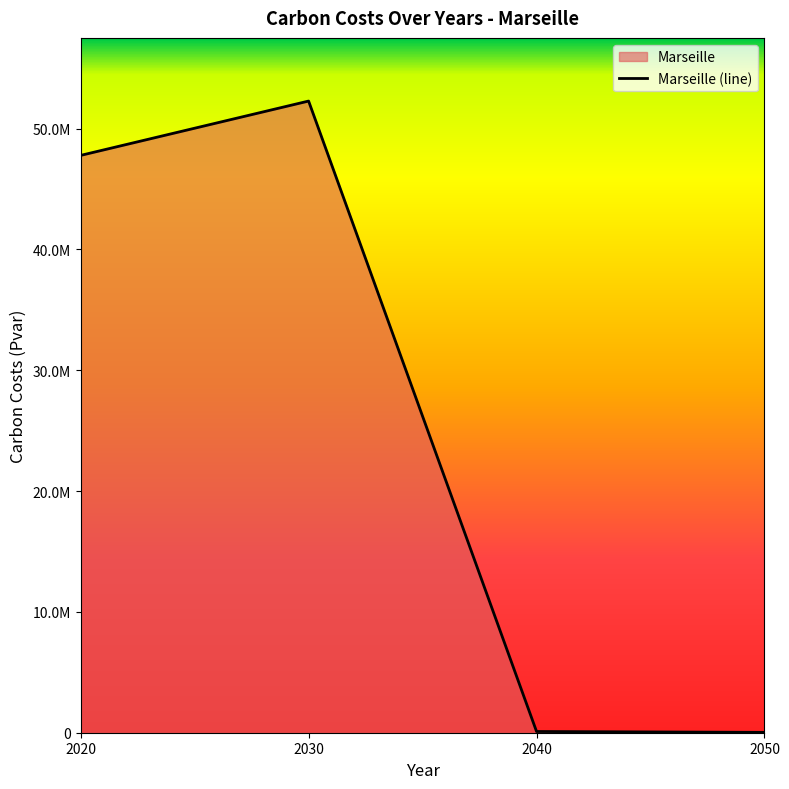

What is the value of the 1st point from the left?

47784580.9